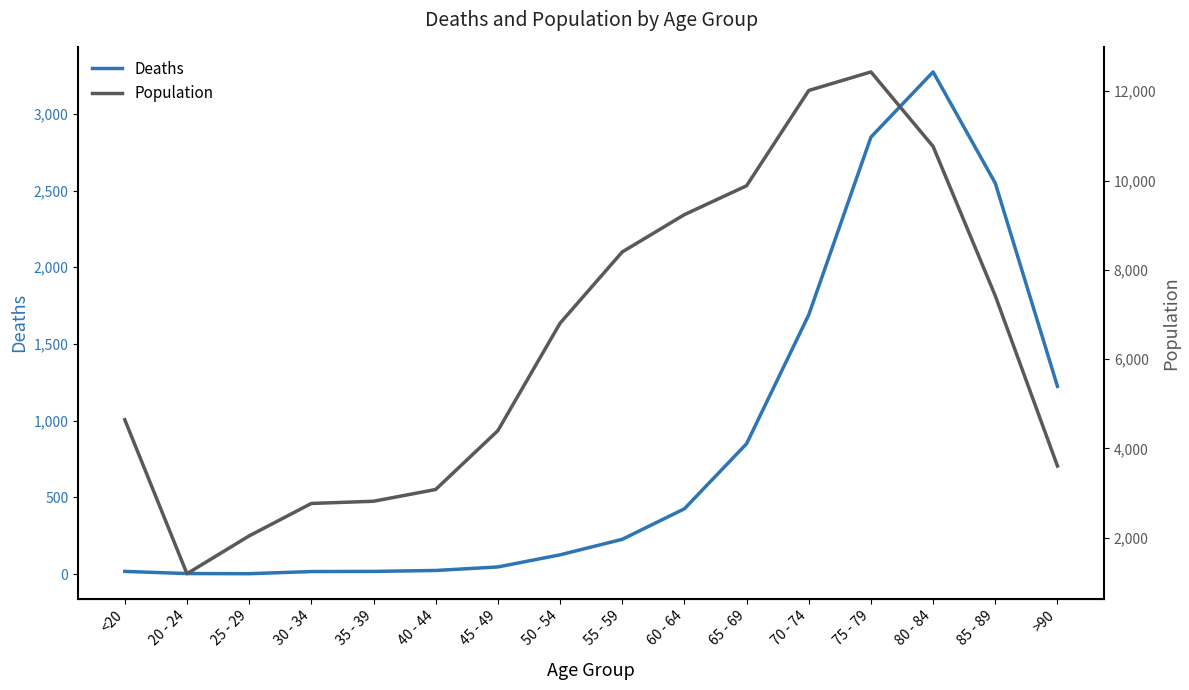

Reading left to right, extract all data points from this chart.

Deaths: <20=18	20 - 24=4	25 - 29=3	30 - 34=17	35 - 39=18	40 - 44=24	45 - 49=47	50 - 54=126	55 - 59=227	60 - 64=426	65 - 69=850	70 - 74=1690	75 - 79=2848	80 - 84=3273	85 - 89=2548	>90=1224
Population: <20=4641	20 - 24=1191	25 - 29=2038	30 - 34=2765	35 - 39=2814	40 - 44=3078	45 - 49=4396	50 - 54=6803	55 - 59=8400	60 - 64=9236	65 - 69=9883	70 - 74=12018	75 - 79=12434	80 - 84=10764	85 - 89=7417	>90=3604